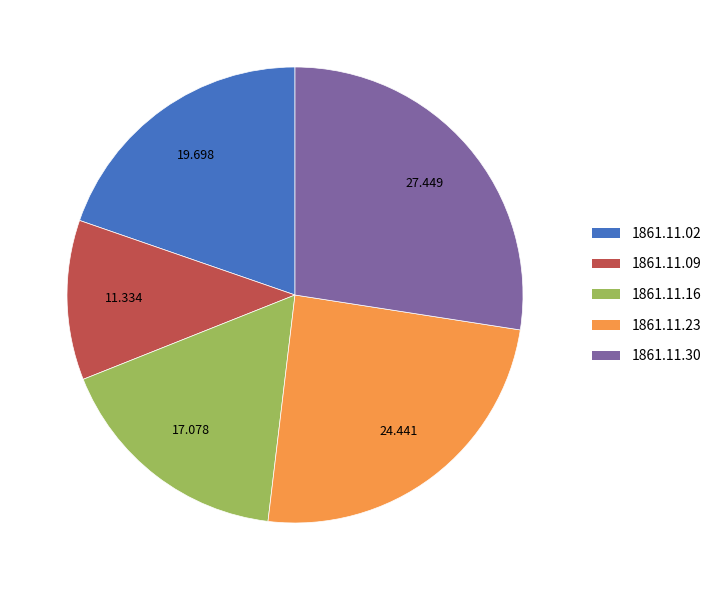

Is there any slice that represents more than half of the pie?

No